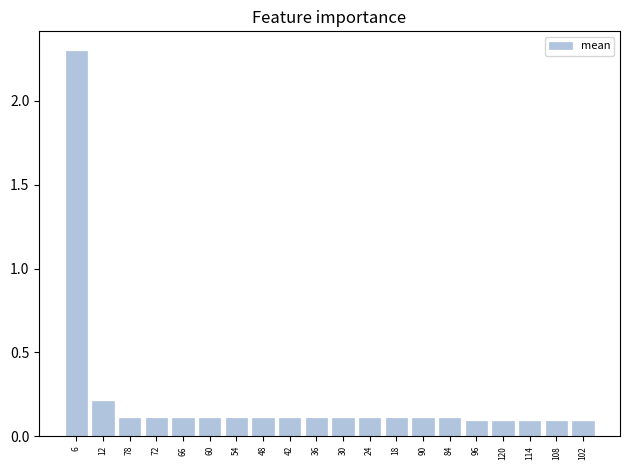

What is the smallest value displayed?

0.1